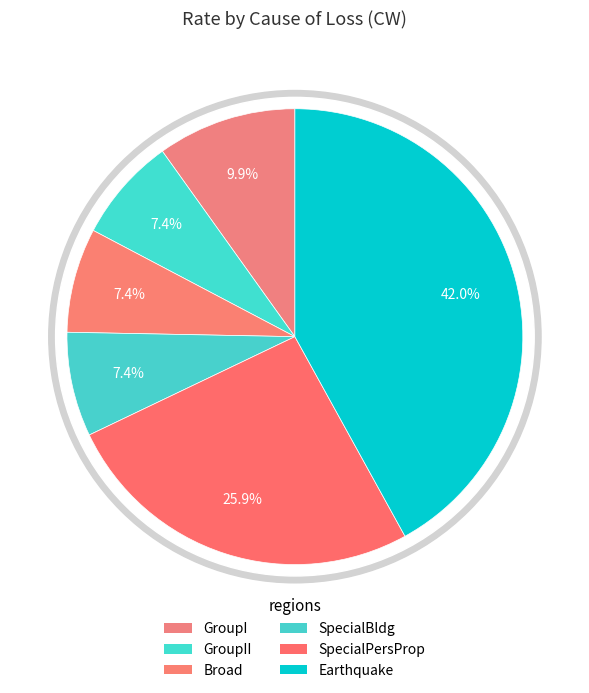

Does any single category account for the majority?

No